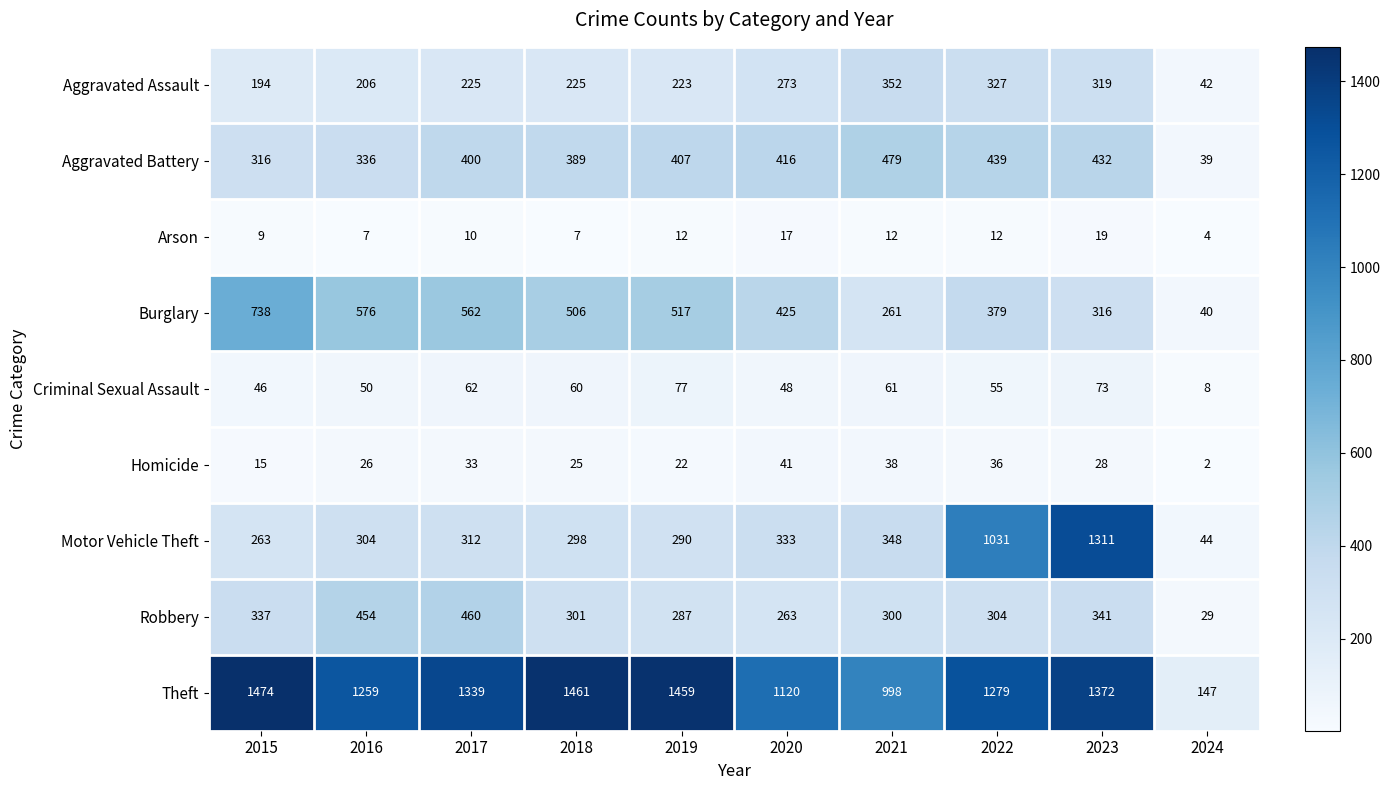

What value does the Criminal Sexual Assault series have at 2024?

8